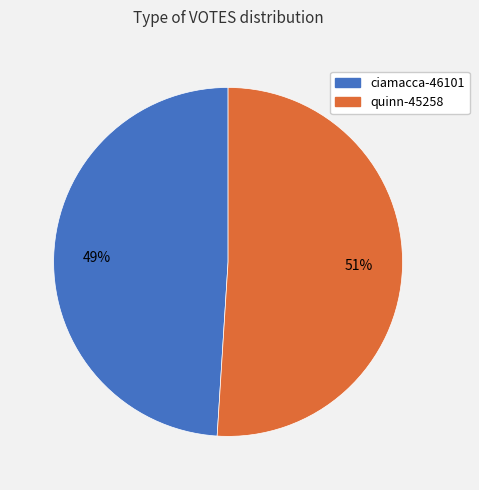

What percentage is the quinn-45258 slice, to the nearest percent?

51%